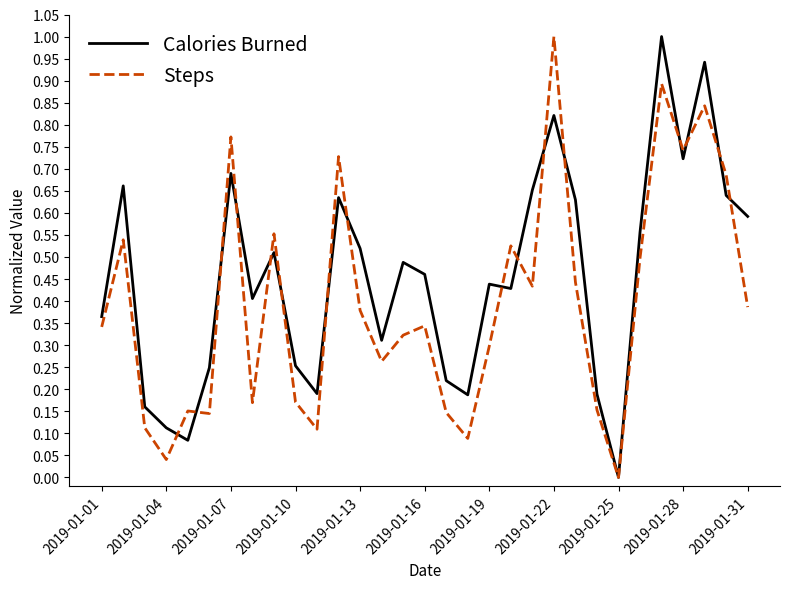

What is the greatest value displayed?

1.0